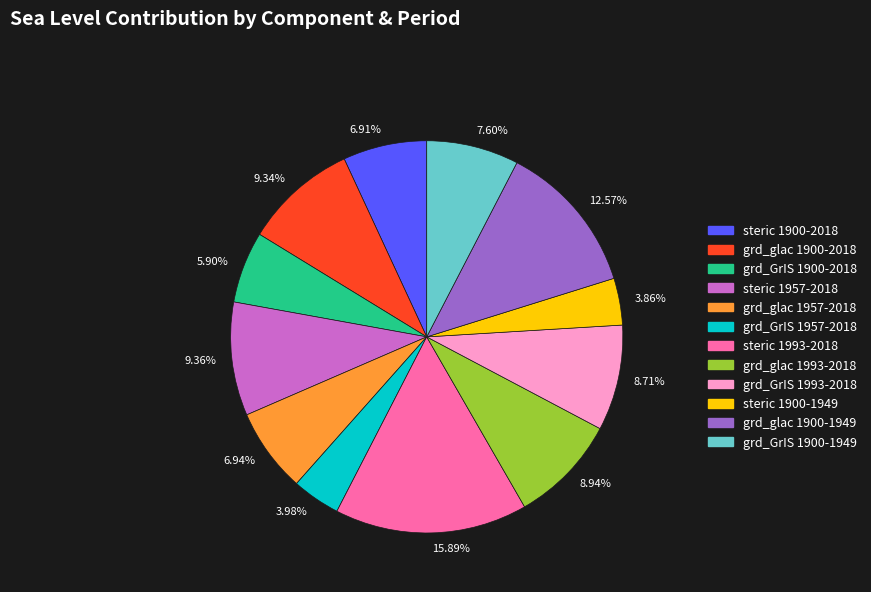

How many slices are in this pie chart?

12